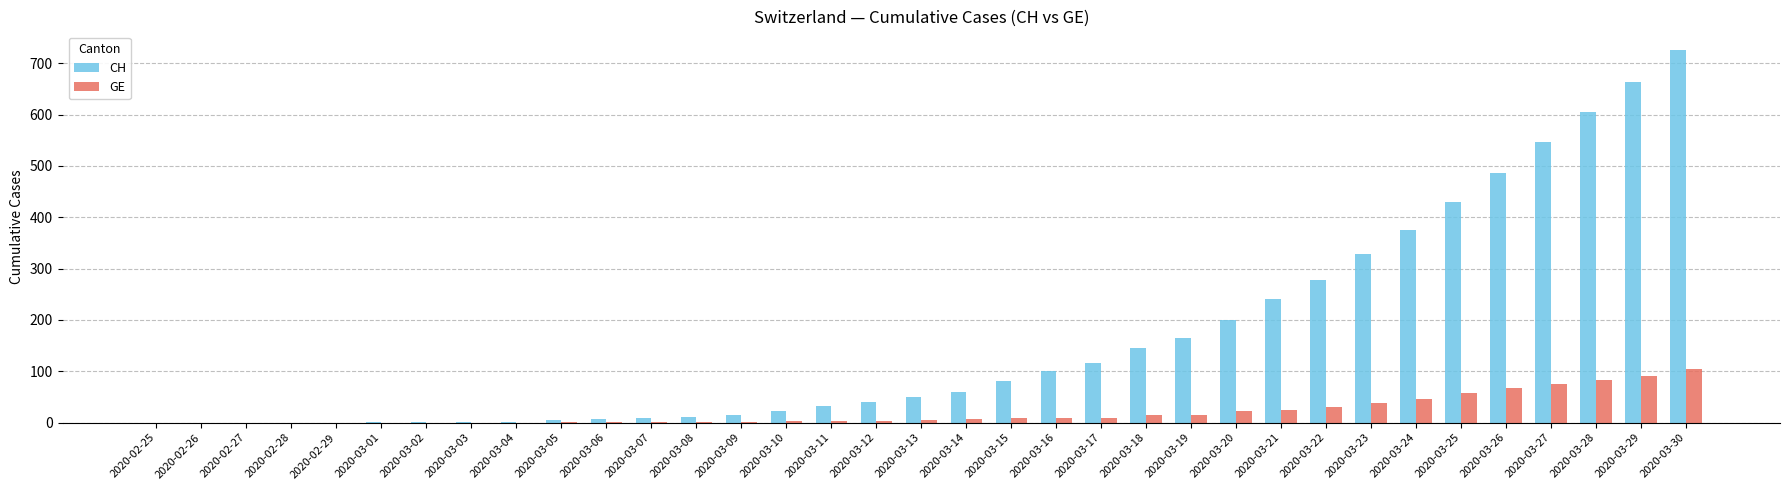

What is the total value across all series at 2020-03-27?

622